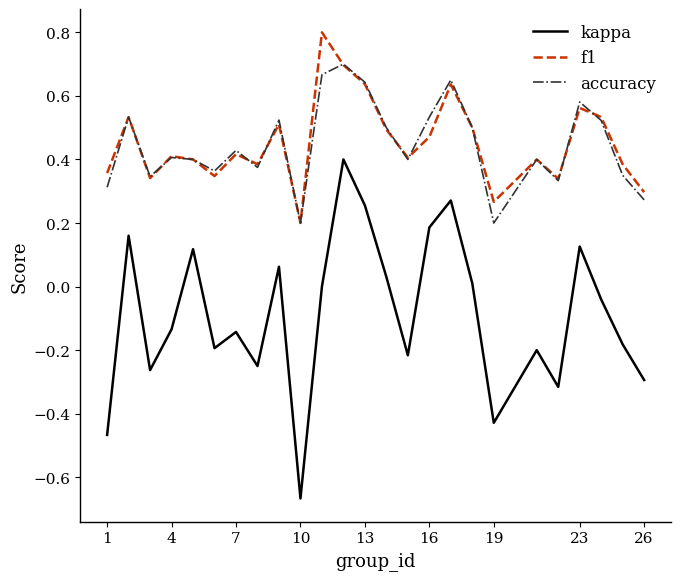

In f1, how many points are higher than both neighbors (excluding endpoints)?

8